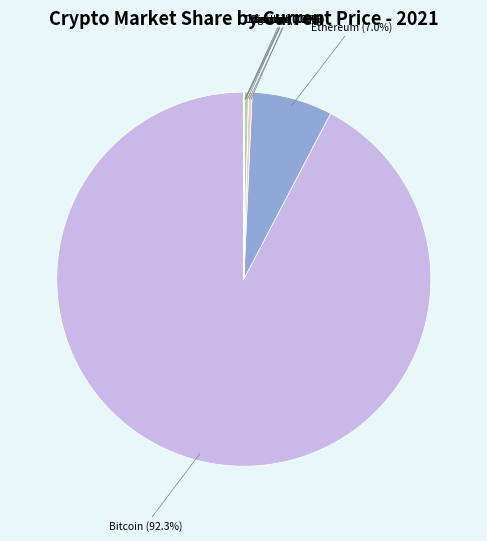

Which category accounts for the majority?

Bitcoin